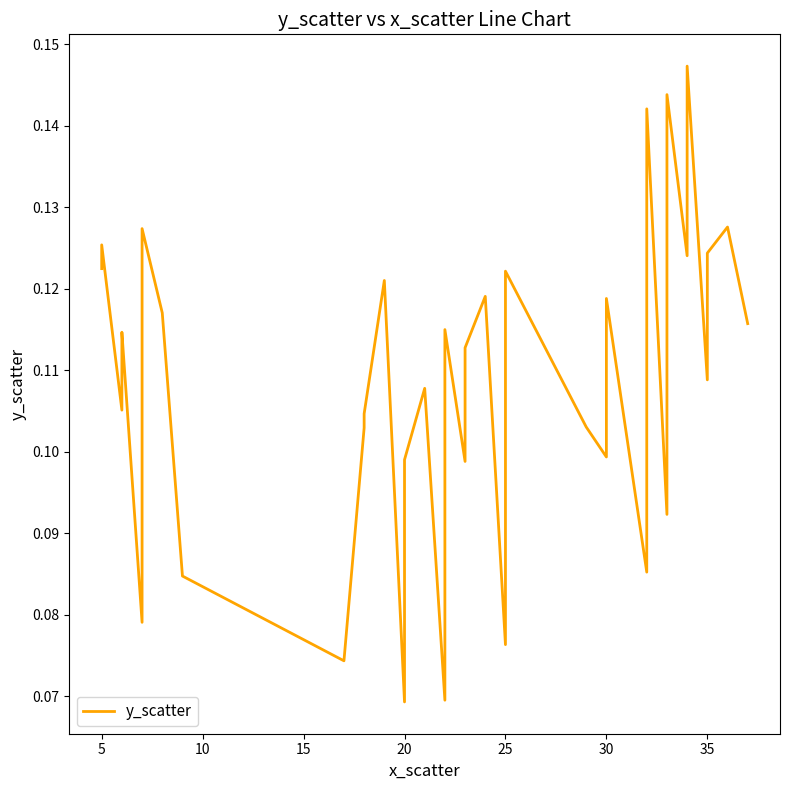

Reading right to left, transcribe all the data shown in this chart.

0.1	0.1	0.1	0.1	0.1	0.1	0.1	0.1	0.1	0.1	0.1	0.1	0.1	0.1	0.1	0.1	0.1	0.1	0.1	0.1	0.1	0.1	0.1	0.1	0.1	0.1	0.1	0.1	0.1	0.1	0.1	0.1	0.1	0.1	0.1	0.1	0.1	0.1	0.1	0.1